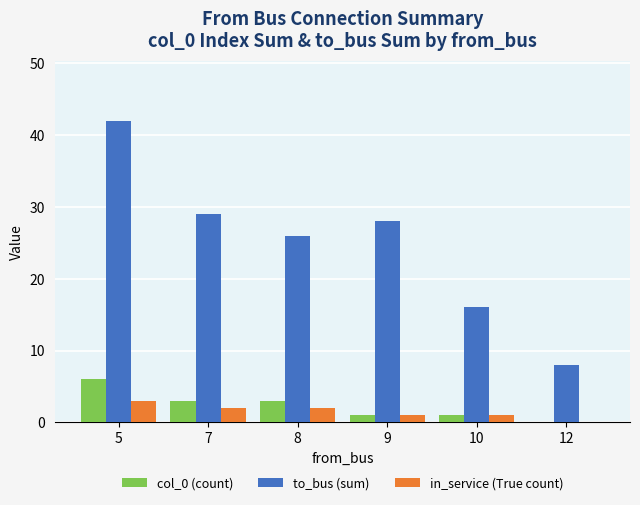

Is the value of col_0 (count) at 5 greater than the value of in_service (True count) at 8?

Yes